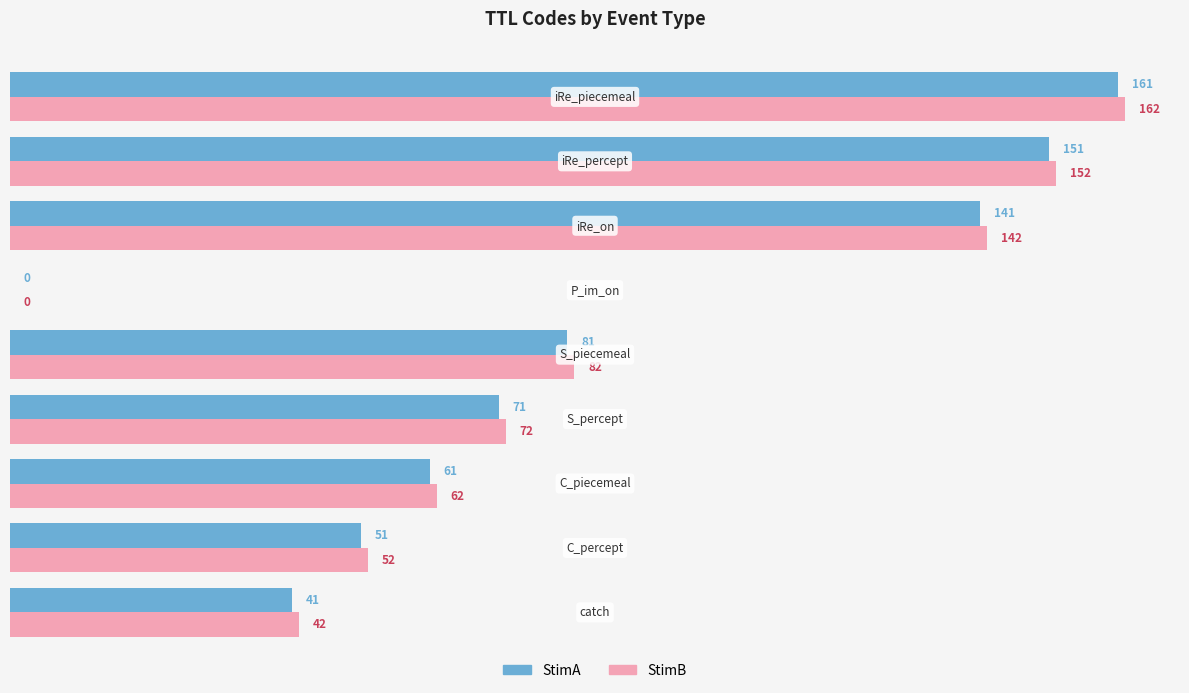

Which series has the largest total across all categories?

StimB